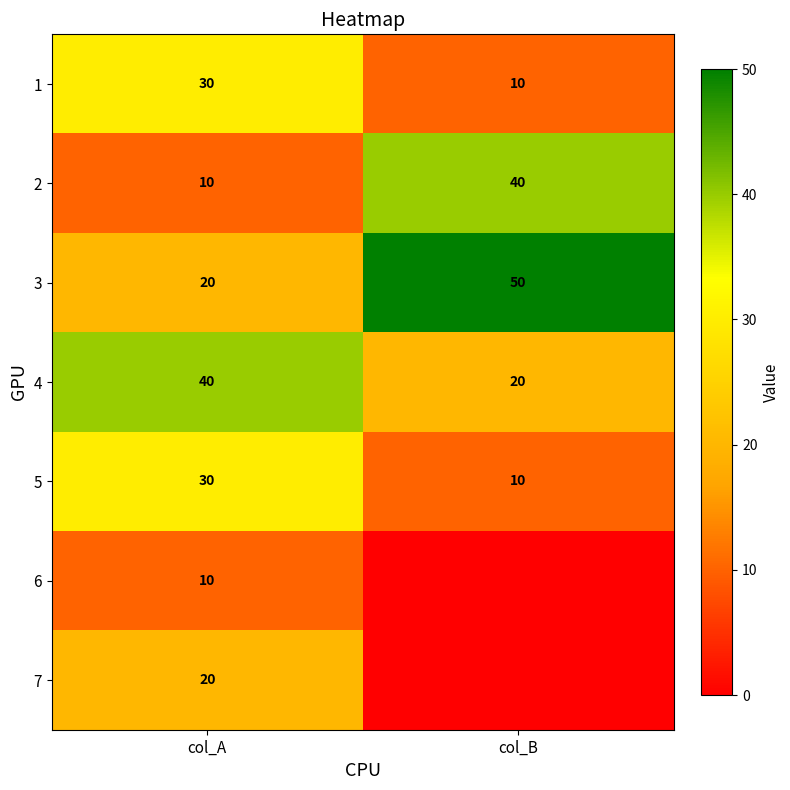

What is the average value of the 5 series?

20